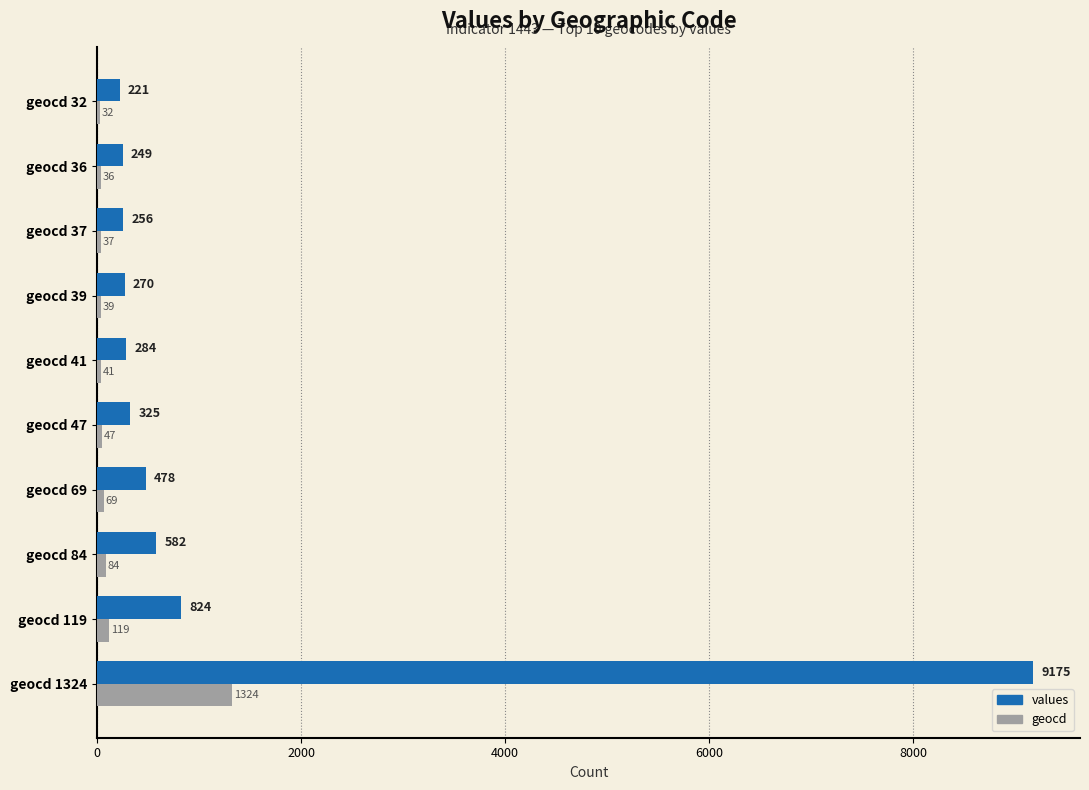

What is the difference between the second highest and second lowest values in the geocd series?

83